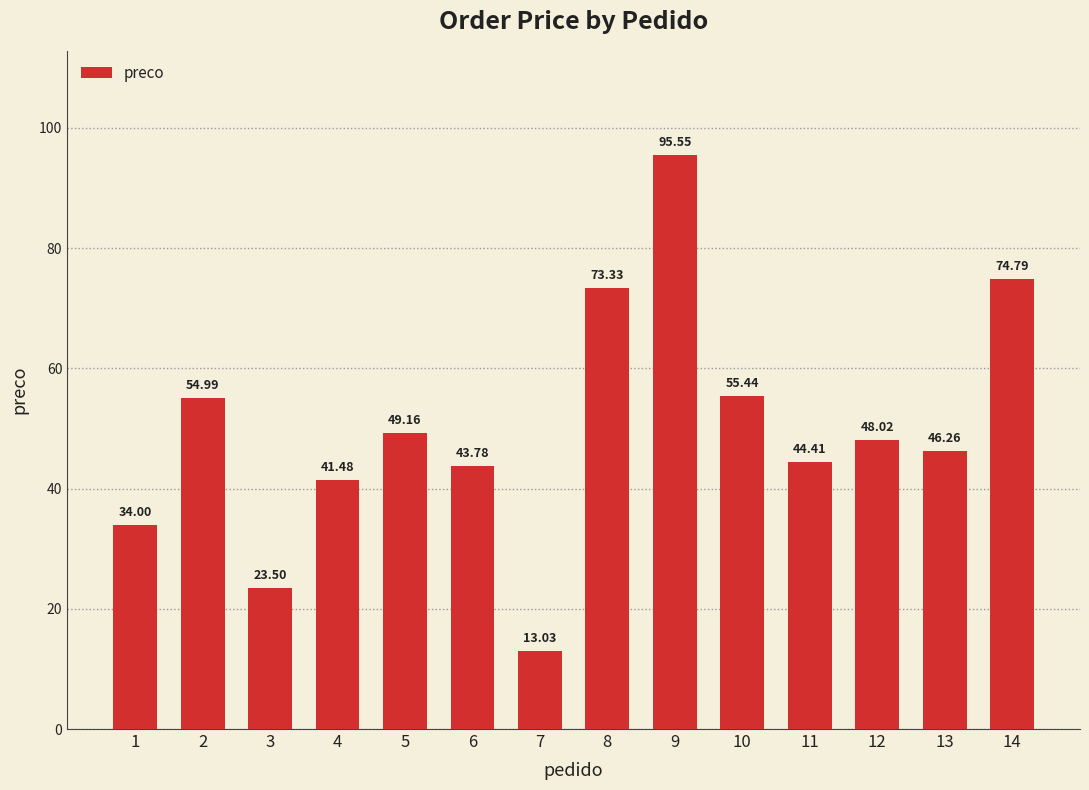

Rank the categories by value from lowest to highest.

7, 3, 1, 4, 6, 11, 13, 12, 5, 2, 10, 8, 14, 9